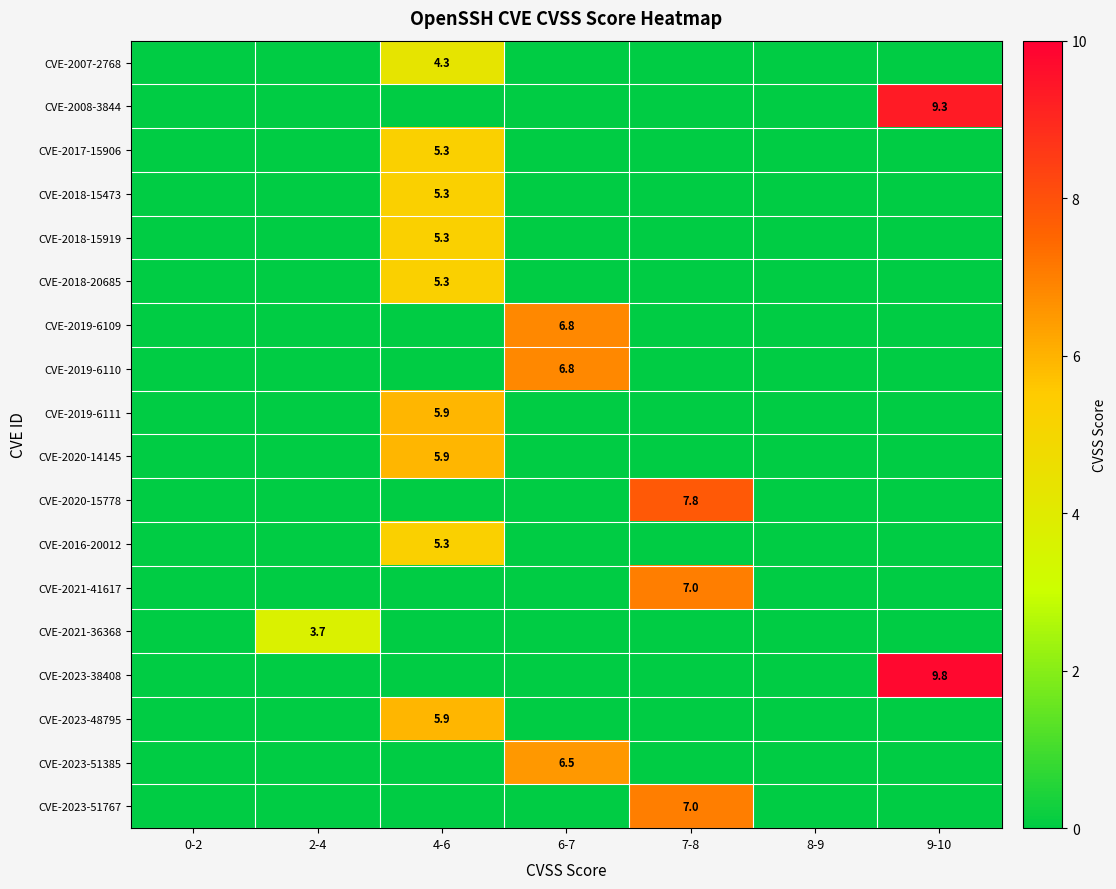

Which has a higher value, 4-6 or 9-10?

4-6